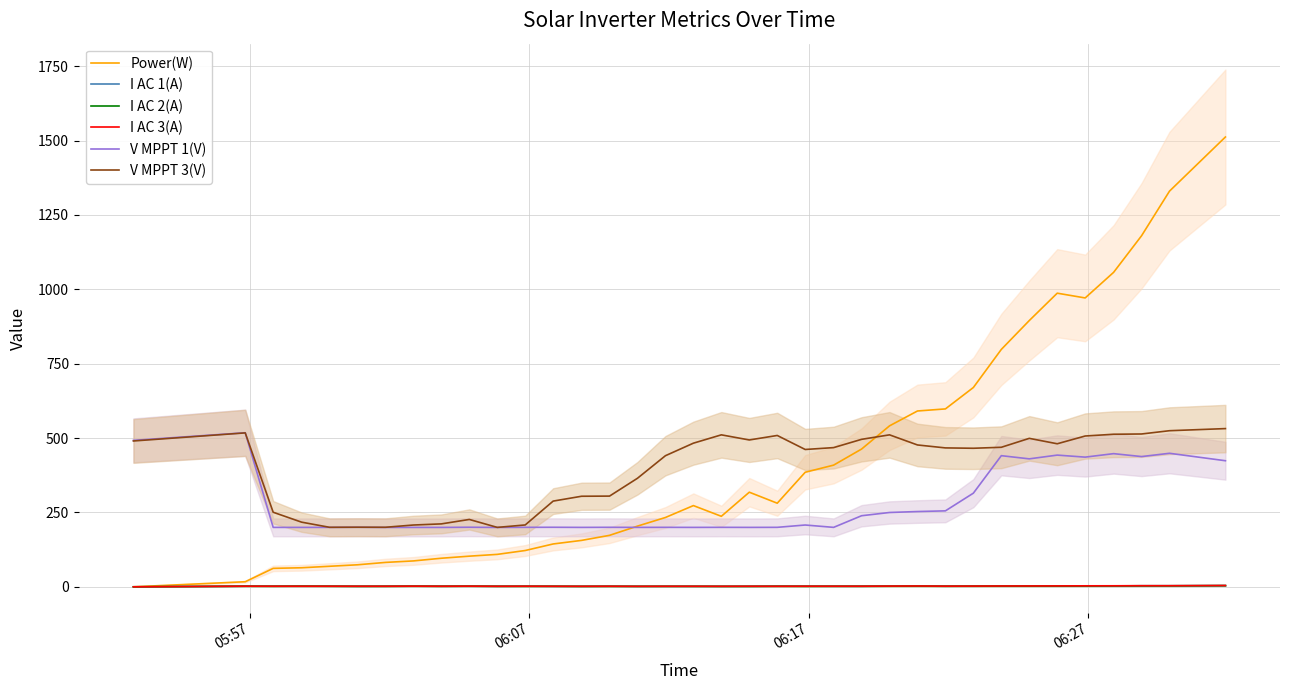

How many categories are shown in the chart?

36